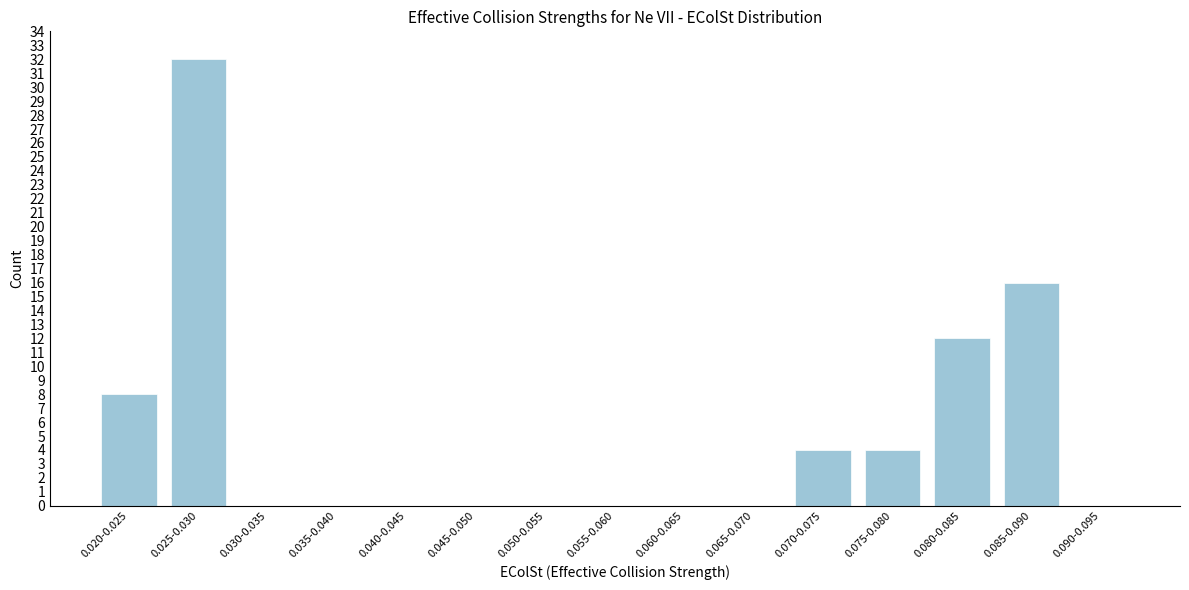

Reading right to left, what are all the values shown in this chart?

0.090-0.095=0	0.085-0.090=16	0.080-0.085=12	0.075-0.080=4	0.070-0.075=4	0.065-0.070=0	0.060-0.065=0	0.055-0.060=0	0.050-0.055=0	0.045-0.050=0	0.040-0.045=0	0.035-0.040=0	0.030-0.035=0	0.025-0.030=32	0.020-0.025=8